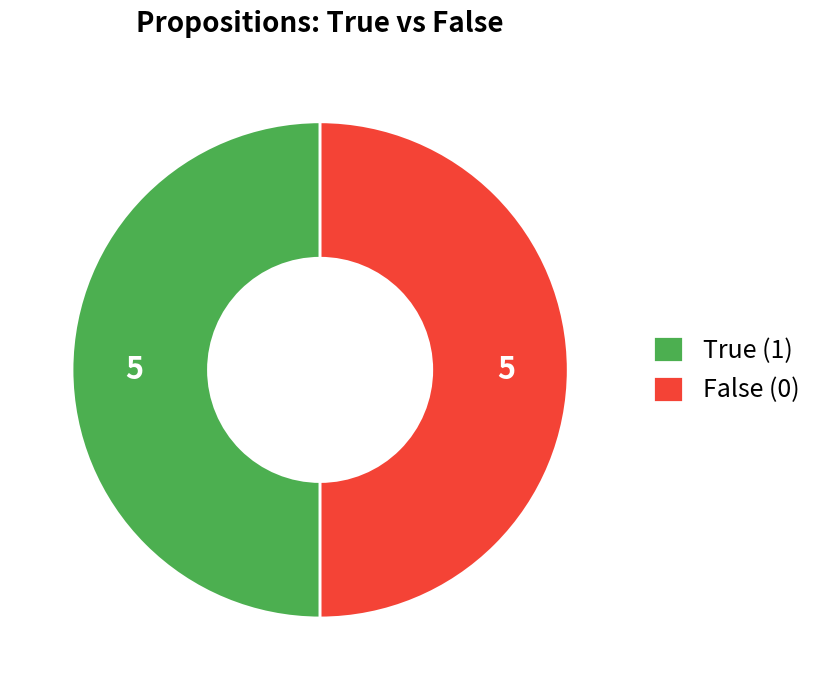

Count the number of slices in the pie.

2